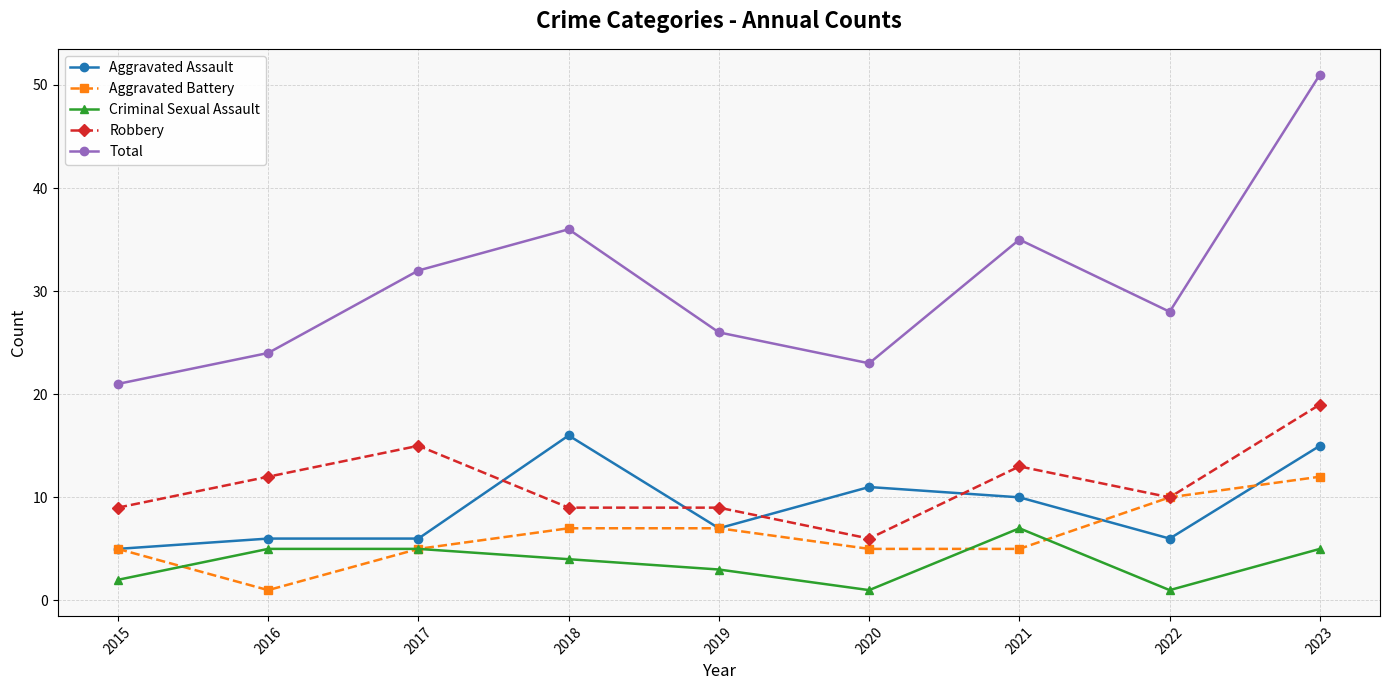

What is the lowest value of the Robbery series?

6